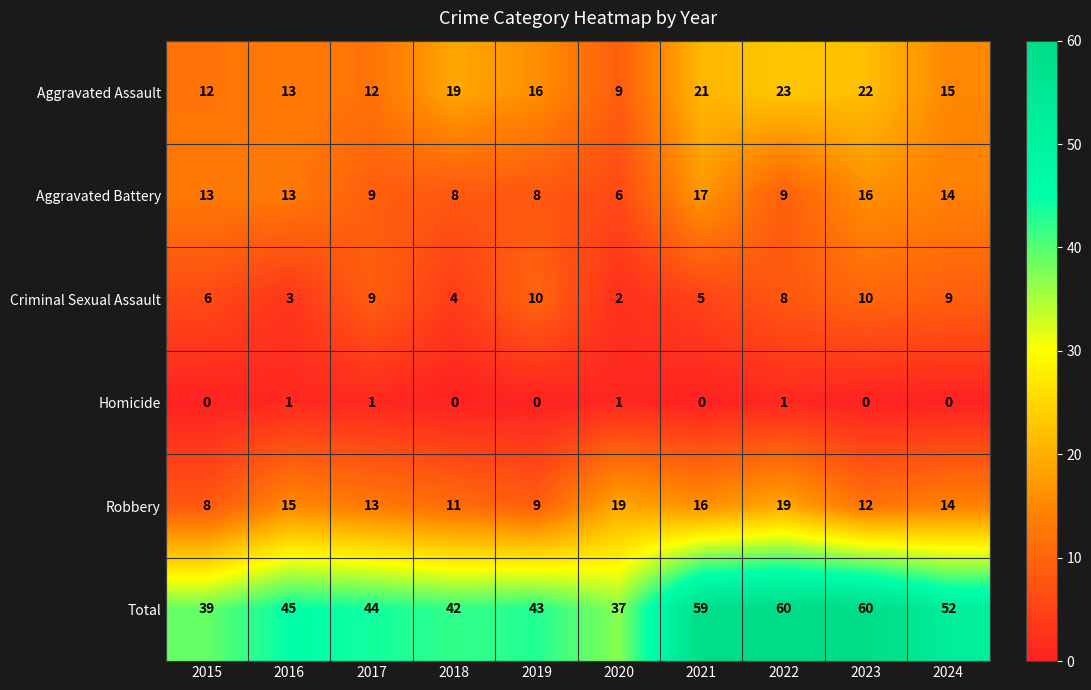

The Homicide series shows 0 at 2019. True or false?

True